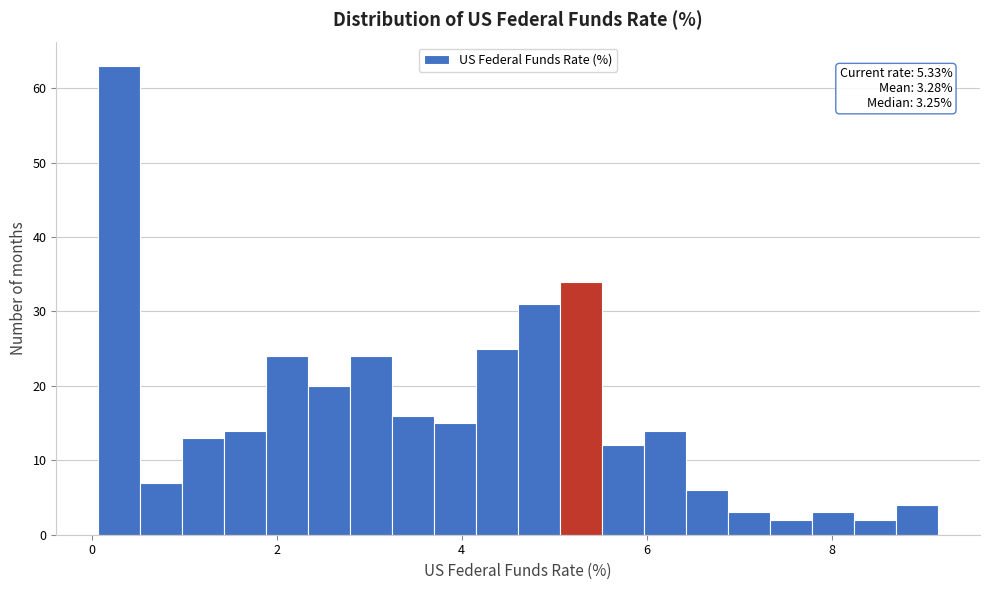

Around what value on the x-axis is the tallest bar? Give the approximate position of its centre, as read against the axis.

0.2